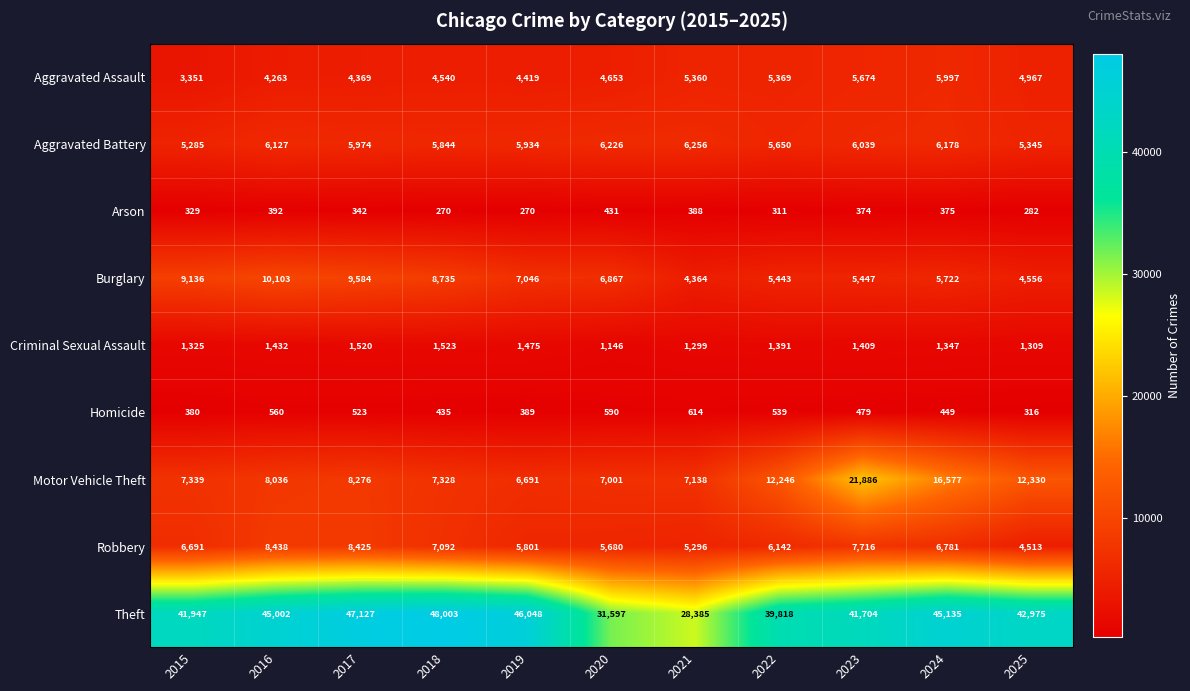

At which label does Arson reach its peak?

2020